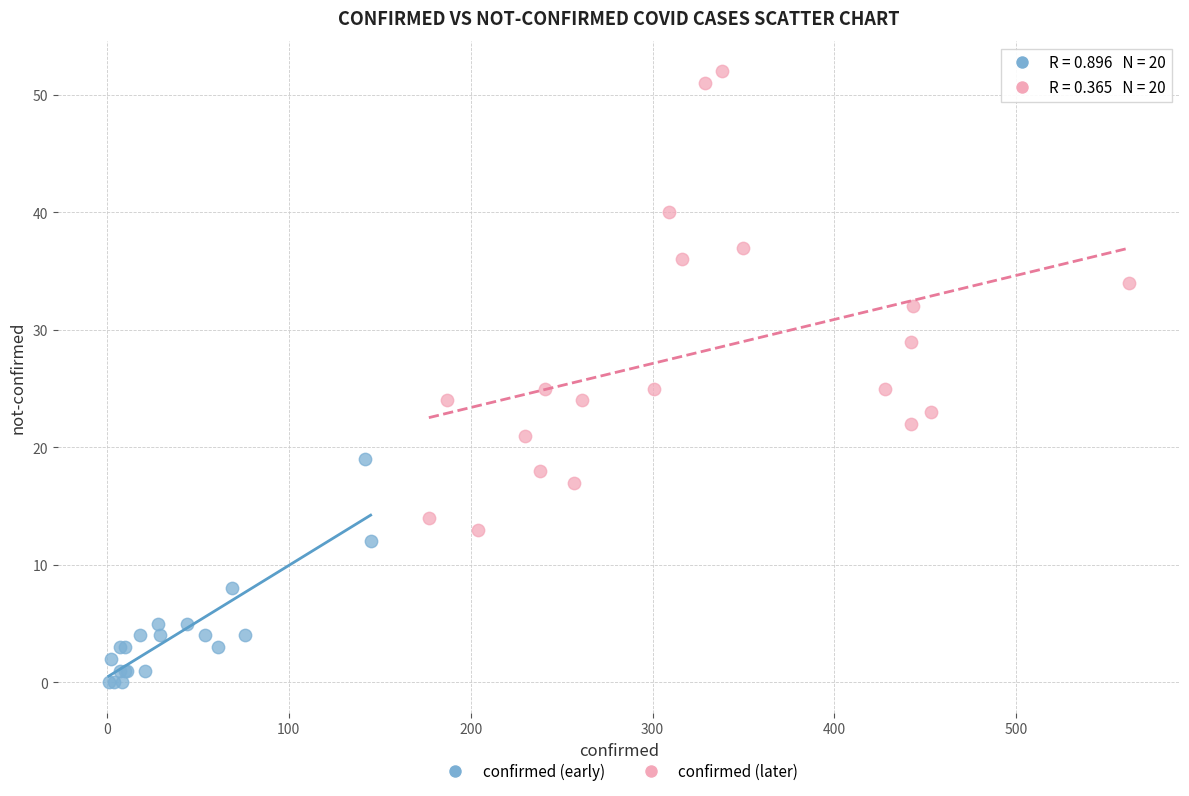

What are all the series names shown in the legend?

confirmed (early), confirmed (later)